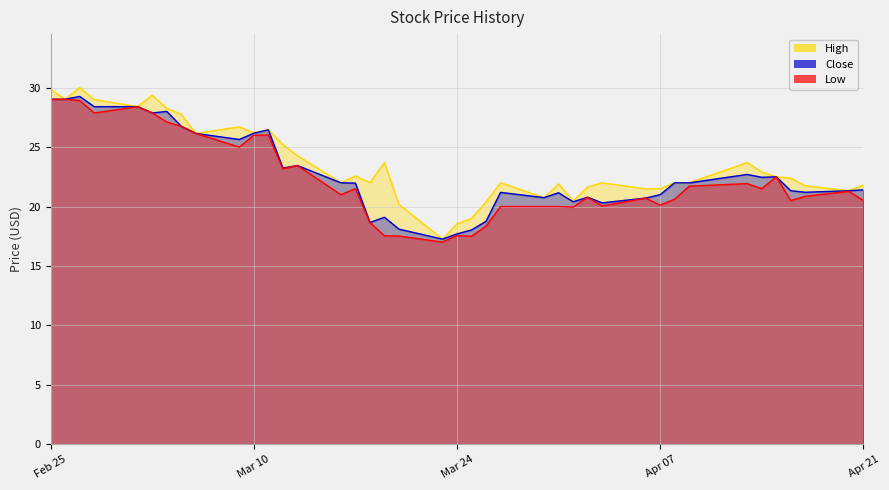

True or false: Low and High cross at least once.

False